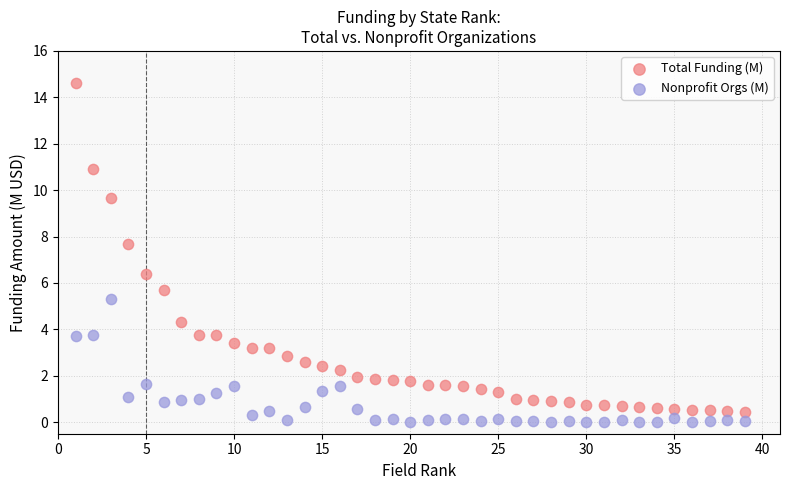

What are all the series names shown in the legend?

Total Funding (M), Nonprofit Orgs (M)